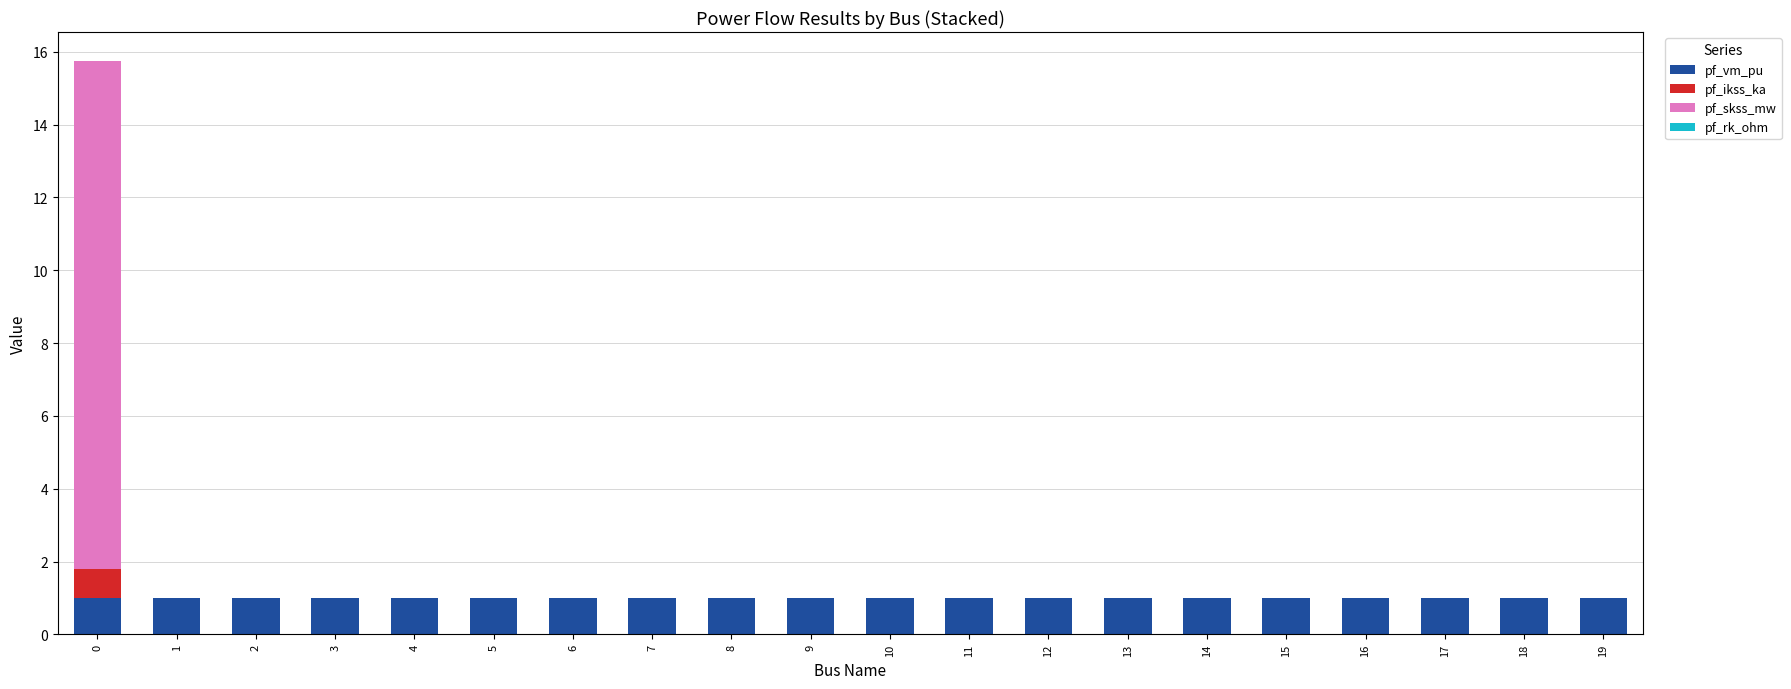

What is the total value across all series at 1?

1.0